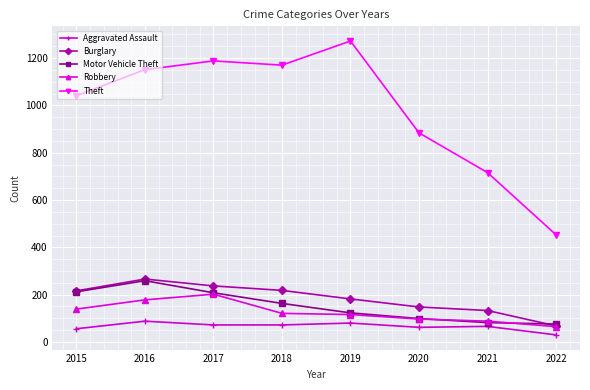

True or false: Aggravated Assault and Burglary intersect in this chart.

False